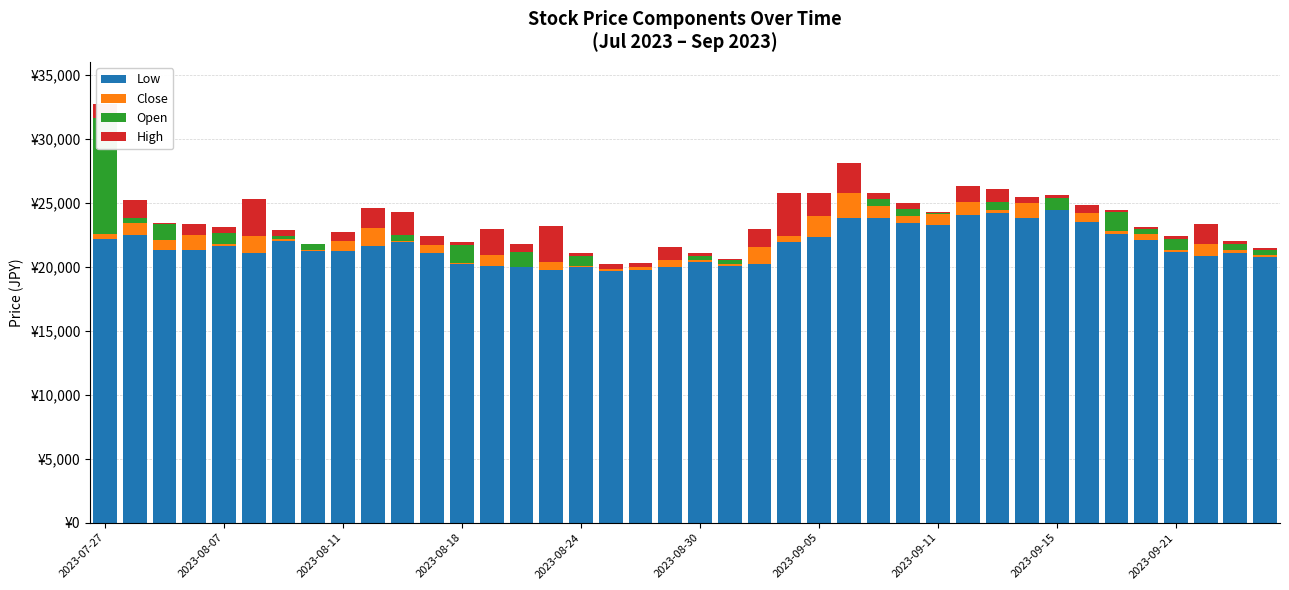

What is the average value of the Open series?

575